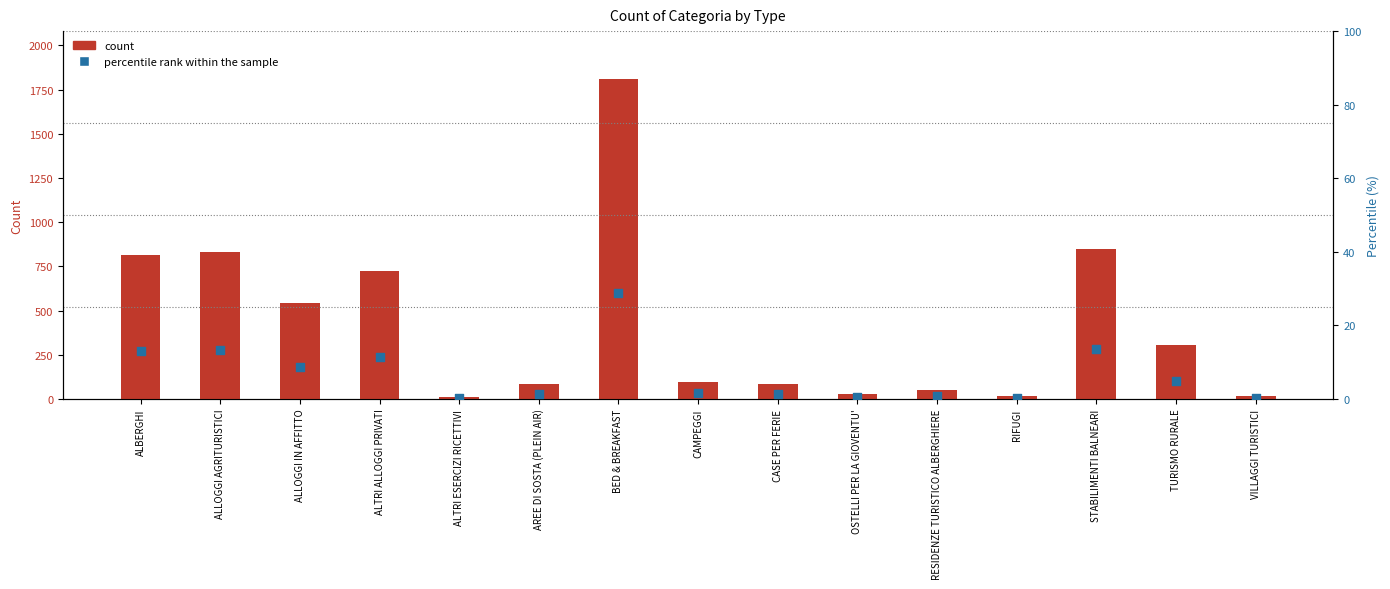

What are all the series names shown in the legend?

count, percentile rank within the sample